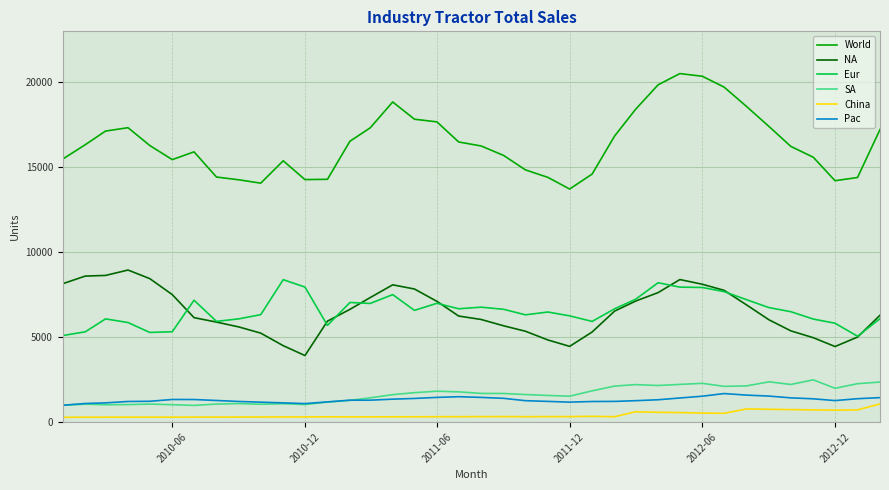

Which series has the largest total across all categories?

World